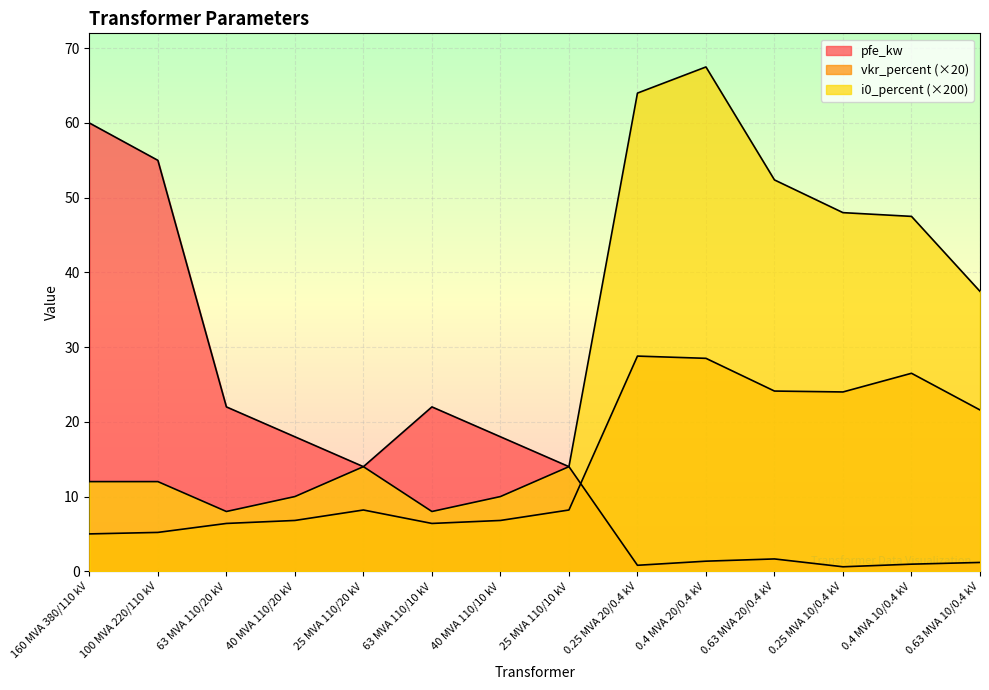

What is the greatest value displayed?

67.5